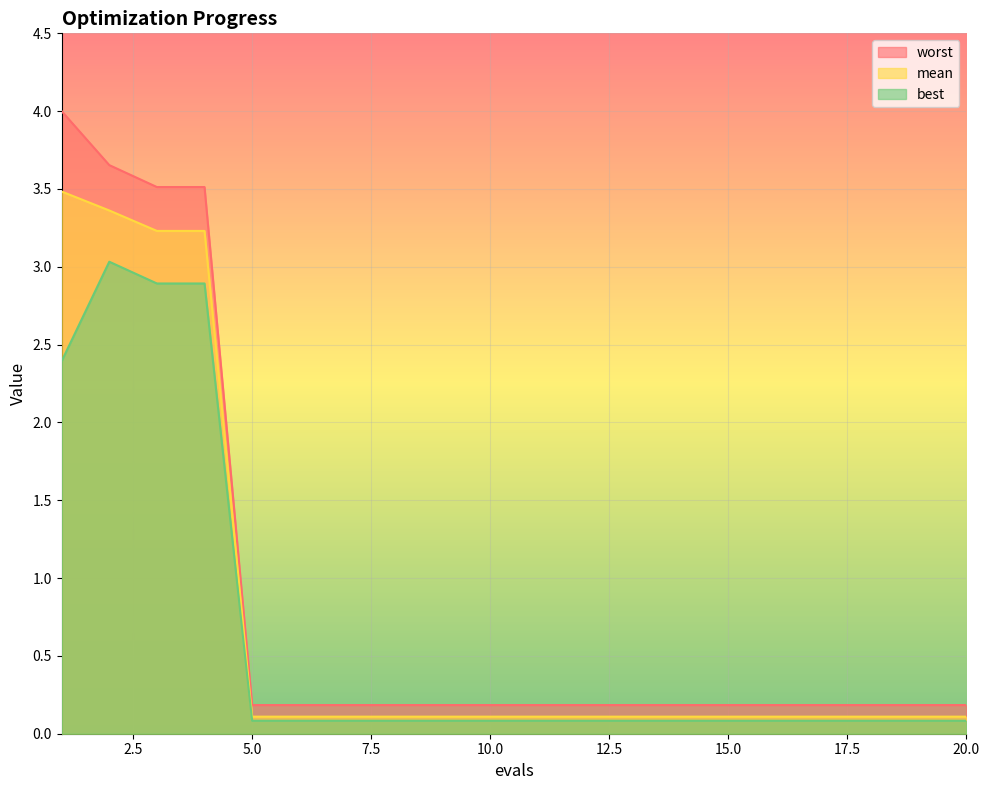

True or false: mean and worst intersect in this chart.

False